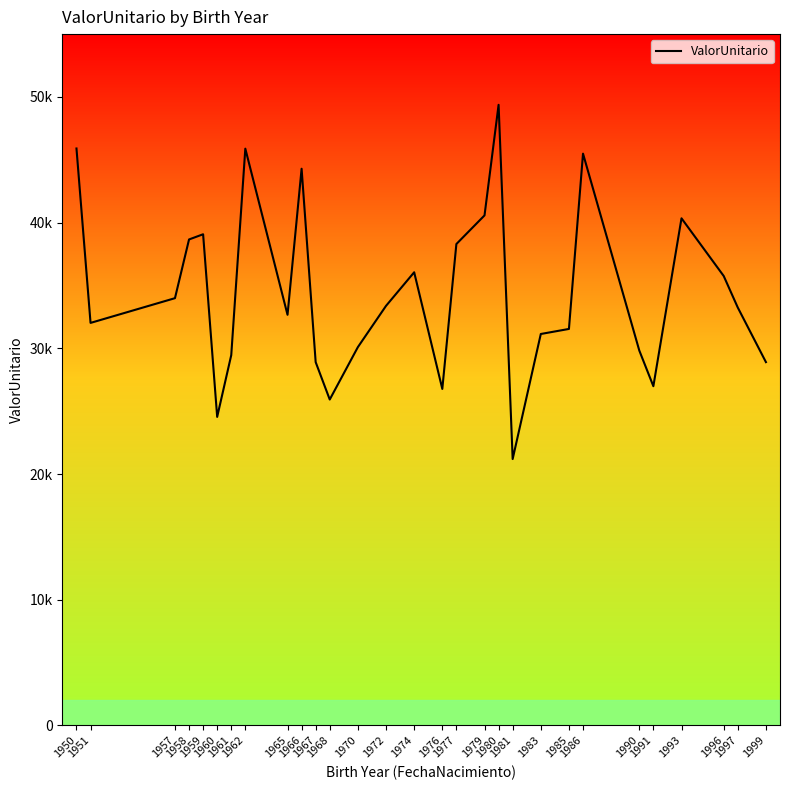

True or false: the data has more than 1 interior local peaks.

True